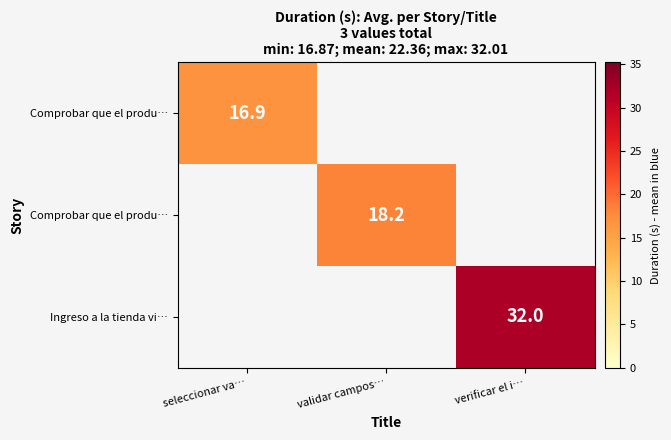

Which category has the highest value across all series?

verificar el i…